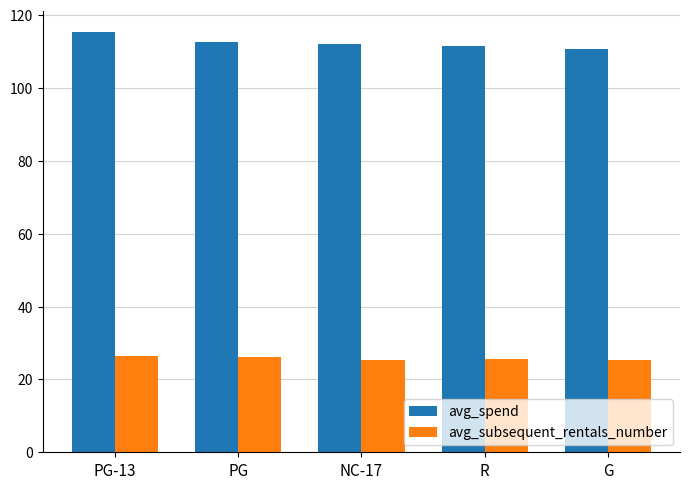

List the series in order of their peak value, highest first.

avg_spend, avg_subsequent_rentals_number